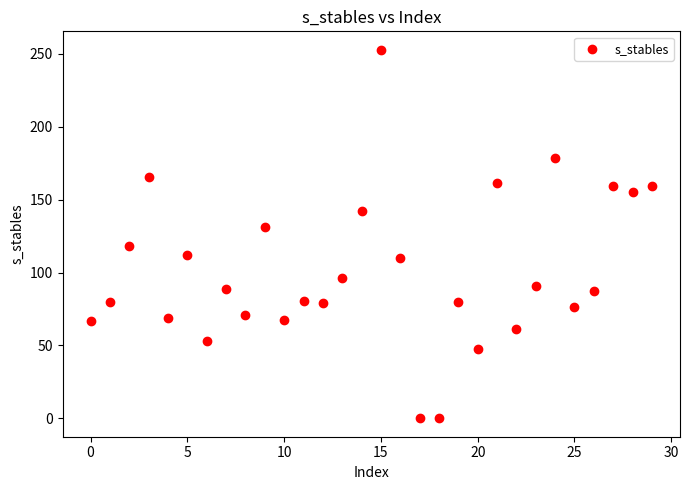

What is the range of Y values (max minus min)?

252.8